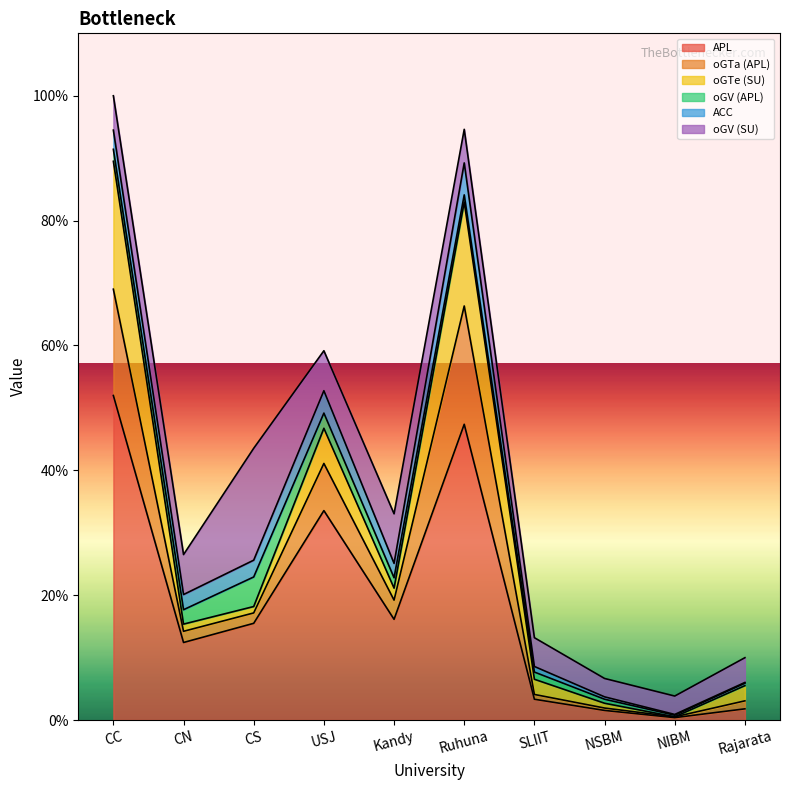

At which category does oGTa (APL) reach its first local peak?

USJ